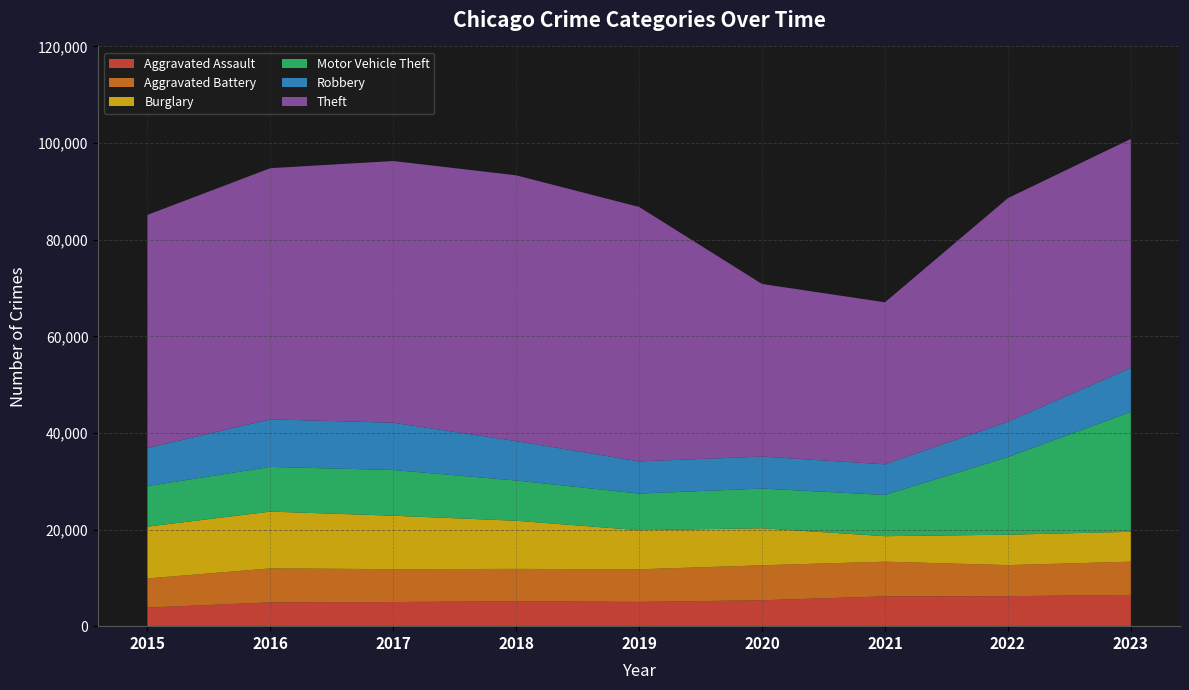

Reading left to right, transcribe all the data shown in this chart.

Aggravated Assault: 3838	4930	4996	5164	5022	5363	6158	6204	6473
Aggravated Battery: 6040	7028	6805	6692	6751	7242	7194	6434	6875
Burglary: 10722	11755	11062	9958	8094	7665	5274	6297	6178
Motor Vehicle Theft: 8396	9253	9463	8336	7581	8214	8540	16074	24833
Robbery: 7869	9846	9786	8154	6657	6620	6332	7301	9098
Theft: 48263	51990	54171	55020	52670	35728	33541	46293	47395